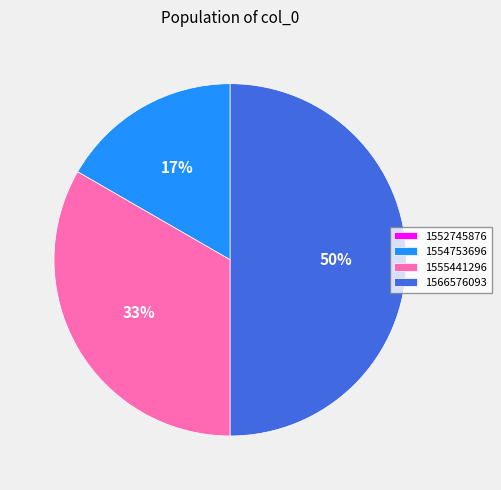

The 1555441296 slice represents 33% of the pie. True or false?

True